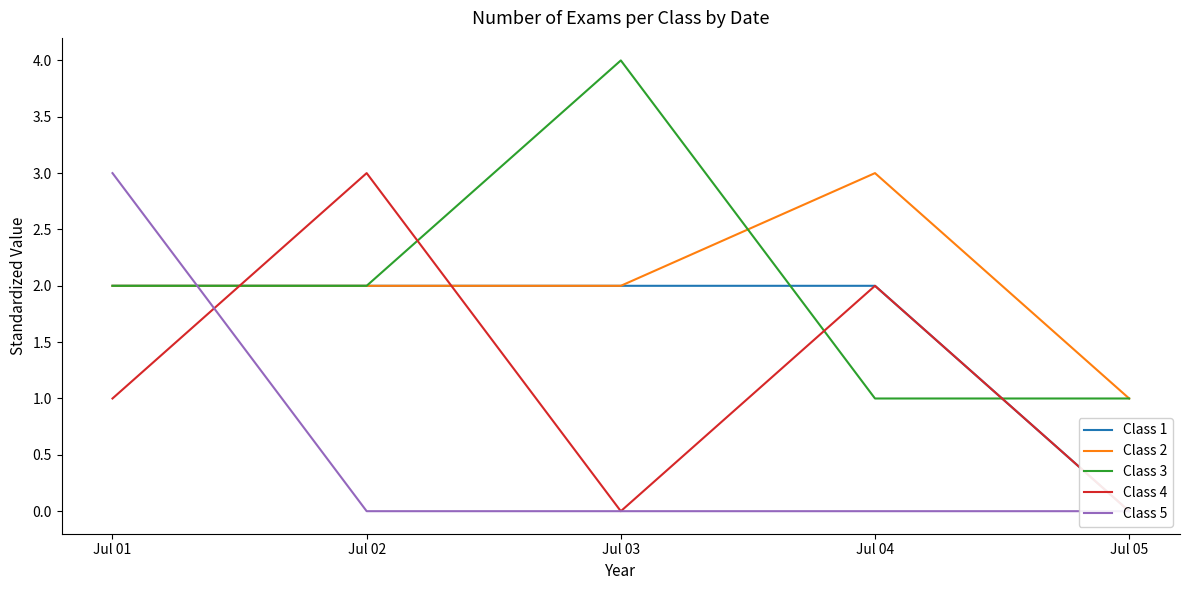

At Jul 01, list the series in order from largest to smallest.

Class 5, Class 1, Class 2, Class 3, Class 4